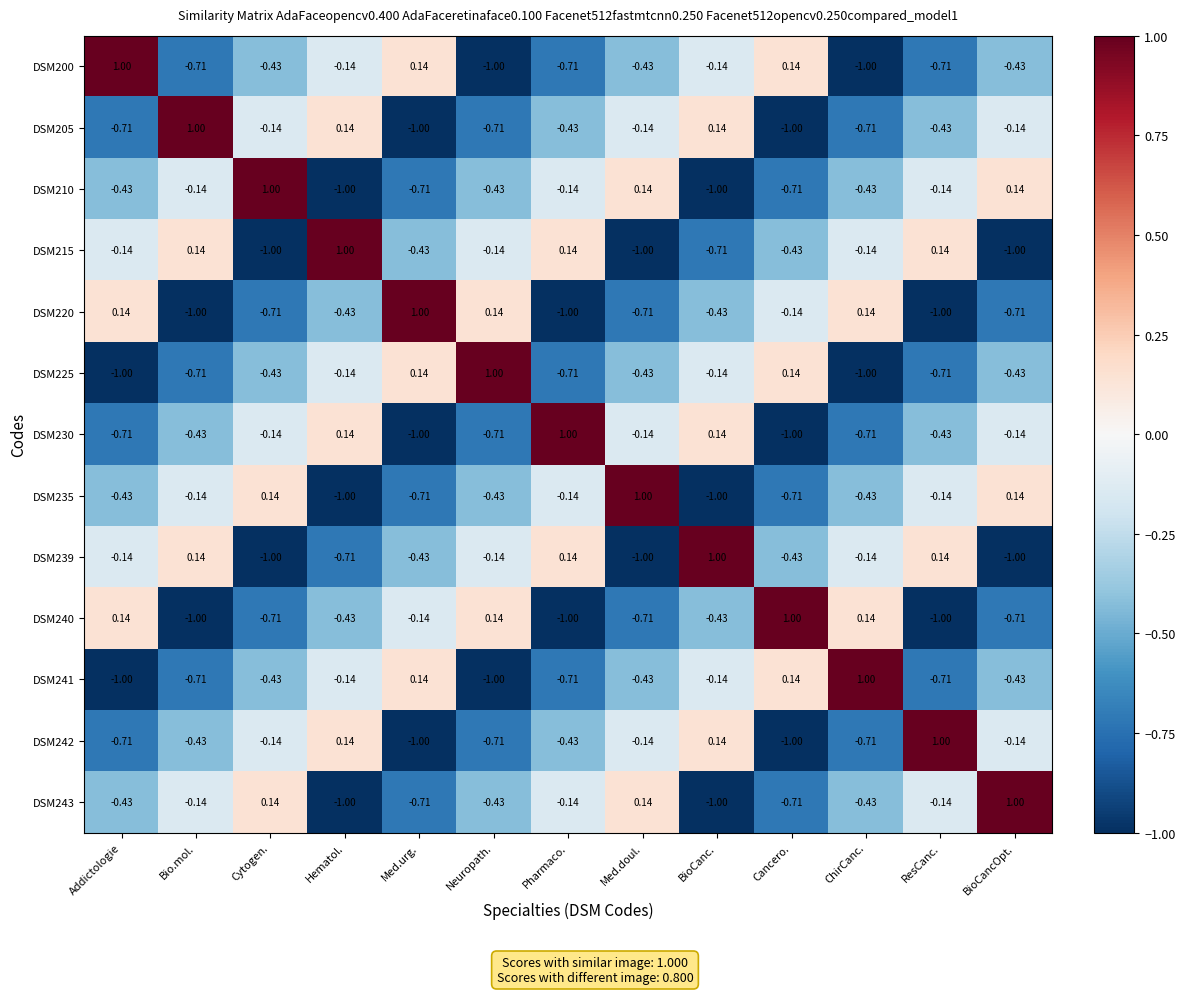

Where does the DSM220 series first go above 0?

Addictologie